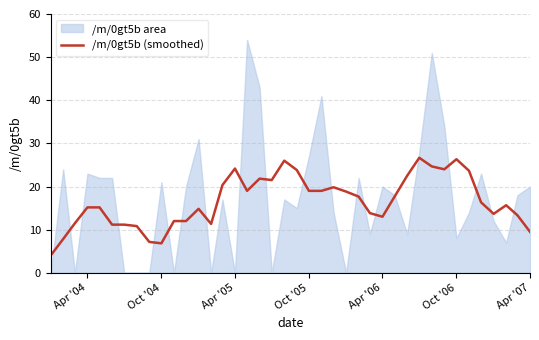

What is the lowest value of the /m/0gt5b (smoothed) series?

4.0